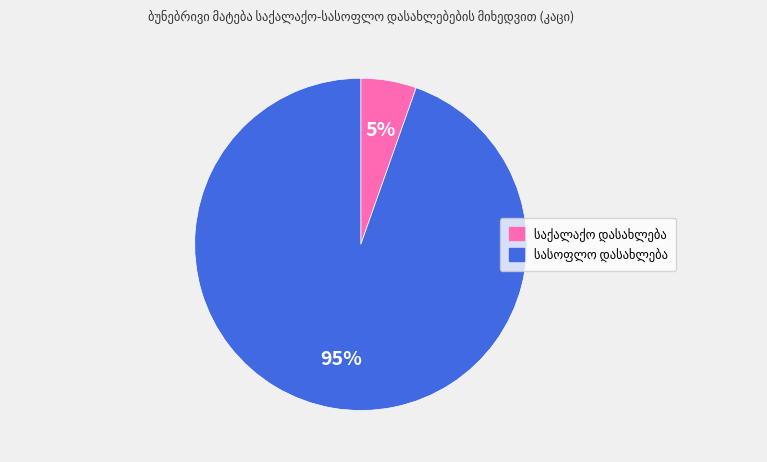

Is there a majority slice in this chart?

Yes